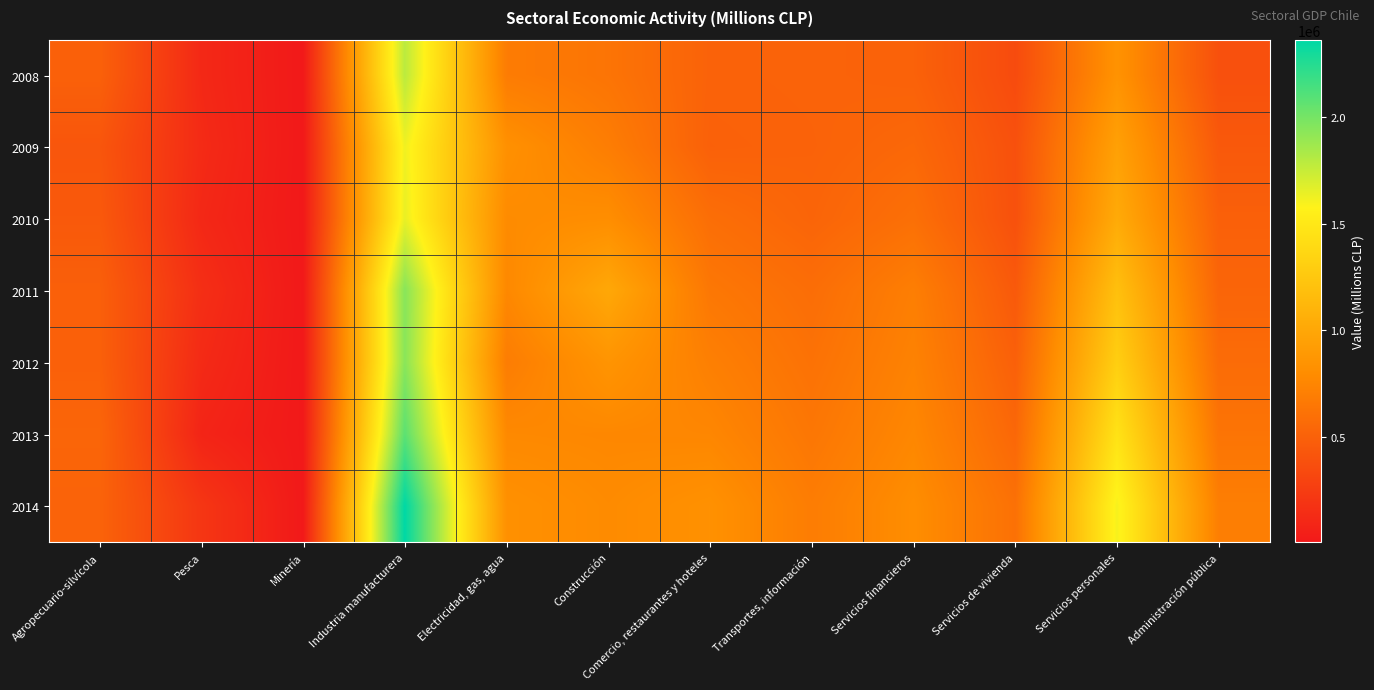

Which has a higher value, Servicios financieros or Pesca?

Servicios financieros